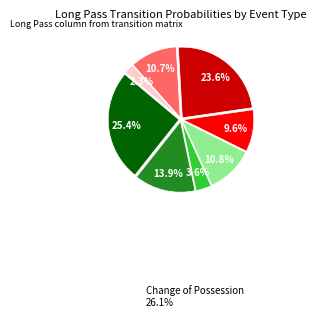

How many segments does this pie chart have?

8